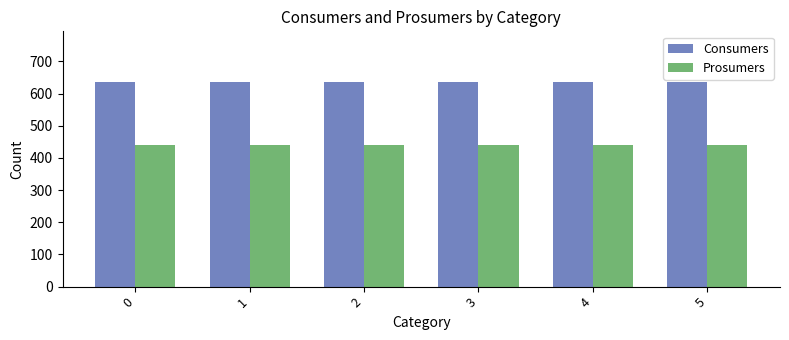

What is the average value of the Prosumers series?

440